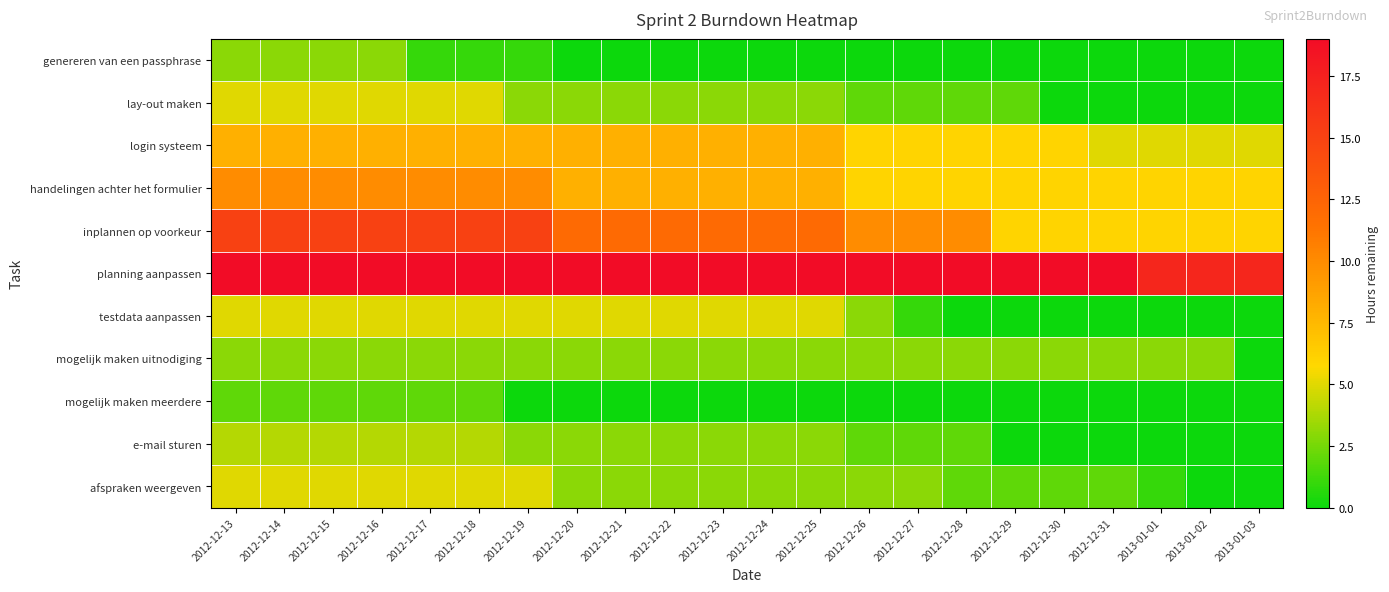

Reading right to left, list all the values displayed in this chart.

genereren van een passphrase: 2013-01-03=0	2013-01-02=0	2013-01-01=0	2012-12-31=0	2012-12-30=0	2012-12-29=0	2012-12-28=0	2012-12-27=0	2012-12-26=0	2012-12-25=0	2012-12-24=0	2012-12-23=0	2012-12-22=0	2012-12-21=0	2012-12-20=0	2012-12-19=1	2012-12-18=1	2012-12-17=1	2012-12-16=3	2012-12-15=3	2012-12-14=3	2012-12-13=3
lay-out maken: 2013-01-03=0	2013-01-02=0	2013-01-01=0	2012-12-31=0	2012-12-30=0	2012-12-29=2	2012-12-28=2	2012-12-27=2	2012-12-26=2	2012-12-25=3	2012-12-24=3	2012-12-23=3	2012-12-22=3	2012-12-21=3	2012-12-20=3	2012-12-19=3	2012-12-18=5	2012-12-17=5	2012-12-16=5	2012-12-15=5	2012-12-14=5	2012-12-13=5
login systeem: 2013-01-03=5	2013-01-02=5	2013-01-01=5	2012-12-31=5	2012-12-30=6	2012-12-29=6	2012-12-28=6	2012-12-27=6	2012-12-26=6	2012-12-25=8	2012-12-24=8	2012-12-23=8	2012-12-22=8	2012-12-21=8	2012-12-20=8	2012-12-19=8	2012-12-18=8	2012-12-17=8	2012-12-16=8	2012-12-15=8	2012-12-14=8	2012-12-13=8
handelingen achter het formulier: 2013-01-03=6	2013-01-02=6	2013-01-01=6	2012-12-31=6	2012-12-30=6	2012-12-29=6	2012-12-28=6	2012-12-27=6	2012-12-26=6	2012-12-25=8	2012-12-24=8	2012-12-23=8	2012-12-22=8	2012-12-21=8	2012-12-20=8	2012-12-19=10	2012-12-18=10	2012-12-17=10	2012-12-16=10	2012-12-15=10	2012-12-14=10	2012-12-13=10
inplannen op voorkeur: 2013-01-03=6	2013-01-02=6	2013-01-01=6	2012-12-31=6	2012-12-30=6	2012-12-29=6	2012-12-28=10	2012-12-27=10	2012-12-26=10	2012-12-25=12	2012-12-24=12	2012-12-23=12	2012-12-22=12	2012-12-21=12	2012-12-20=12	2012-12-19=15	2012-12-18=15	2012-12-17=15	2012-12-16=15	2012-12-15=15	2012-12-14=15	2012-12-13=15
planning aanpassen: 2013-01-03=17	2013-01-02=17	2013-01-01=17	2012-12-31=19	2012-12-30=19	2012-12-29=19	2012-12-28=19	2012-12-27=19	2012-12-26=19	2012-12-25=19	2012-12-24=19	2012-12-23=19	2012-12-22=19	2012-12-21=19	2012-12-20=19	2012-12-19=19	2012-12-18=19	2012-12-17=19	2012-12-16=19	2012-12-15=19	2012-12-14=19	2012-12-13=19
testdata aanpassen: 2013-01-03=0	2013-01-02=0	2013-01-01=0	2012-12-31=0	2012-12-30=0	2012-12-29=0	2012-12-28=0	2012-12-27=1	2012-12-26=3	2012-12-25=5	2012-12-24=5	2012-12-23=5	2012-12-22=5	2012-12-21=5	2012-12-20=5	2012-12-19=5	2012-12-18=5	2012-12-17=5	2012-12-16=5	2012-12-15=5	2012-12-14=5	2012-12-13=5
mogelijk maken uitnodiging: 2013-01-03=0	2013-01-02=3	2013-01-01=3	2012-12-31=3	2012-12-30=3	2012-12-29=3	2012-12-28=3	2012-12-27=3	2012-12-26=3	2012-12-25=3	2012-12-24=3	2012-12-23=3	2012-12-22=3	2012-12-21=3	2012-12-20=3	2012-12-19=3	2012-12-18=3	2012-12-17=3	2012-12-16=3	2012-12-15=3	2012-12-14=3	2012-12-13=3
mogelijk maken meerdere: 2013-01-03=0	2013-01-02=0	2013-01-01=0	2012-12-31=0	2012-12-30=0	2012-12-29=0	2012-12-28=0	2012-12-27=0	2012-12-26=0	2012-12-25=0	2012-12-24=0	2012-12-23=0	2012-12-22=0	2012-12-21=0	2012-12-20=0	2012-12-19=0	2012-12-18=2	2012-12-17=2	2012-12-16=2	2012-12-15=2	2012-12-14=2	2012-12-13=2
e-mail sturen: 2013-01-03=0	2013-01-02=0	2013-01-01=0	2012-12-31=0	2012-12-30=0	2012-12-29=0	2012-12-28=2	2012-12-27=2	2012-12-26=2	2012-12-25=3	2012-12-24=3	2012-12-23=3	2012-12-22=3	2012-12-21=3	2012-12-20=3	2012-12-19=3	2012-12-18=4	2012-12-17=4	2012-12-16=4	2012-12-15=4	2012-12-14=4	2012-12-13=4
afspraken weergeven: 2013-01-03=0	2013-01-02=0	2013-01-01=1	2012-12-31=2	2012-12-30=2	2012-12-29=2	2012-12-28=2	2012-12-27=3	2012-12-26=3	2012-12-25=3	2012-12-24=3	2012-12-23=3	2012-12-22=3	2012-12-21=3	2012-12-20=3	2012-12-19=5	2012-12-18=5	2012-12-17=5	2012-12-16=5	2012-12-15=5	2012-12-14=5	2012-12-13=5